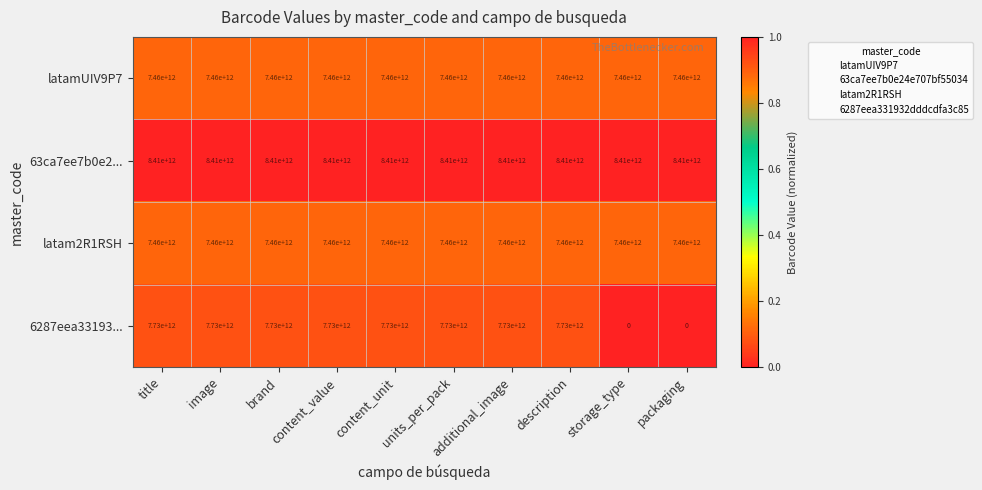

The value of latam2R1RSH at units_per_pack is 1.1. True or false?

False